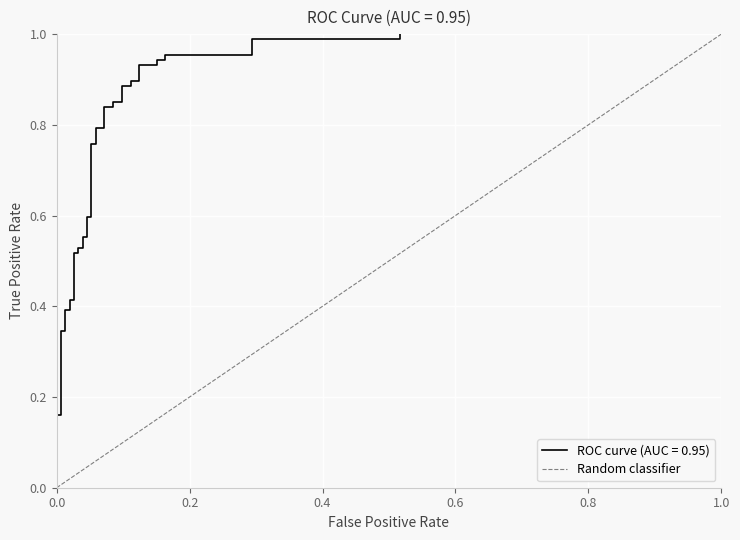

True or false: there are more than 2 points higher than both neighbors.

False